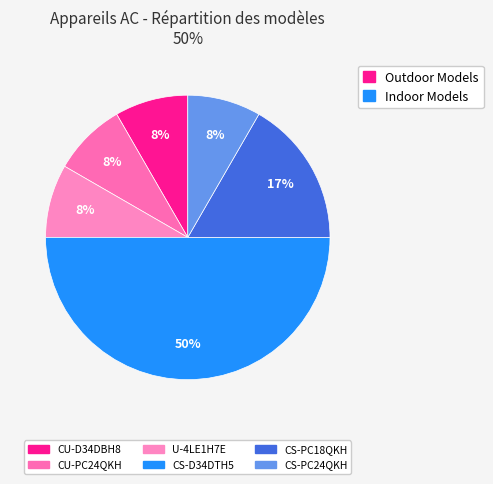

Which has a higher value, CS-PC18QKH or CU-PC24QKH?

CS-PC18QKH